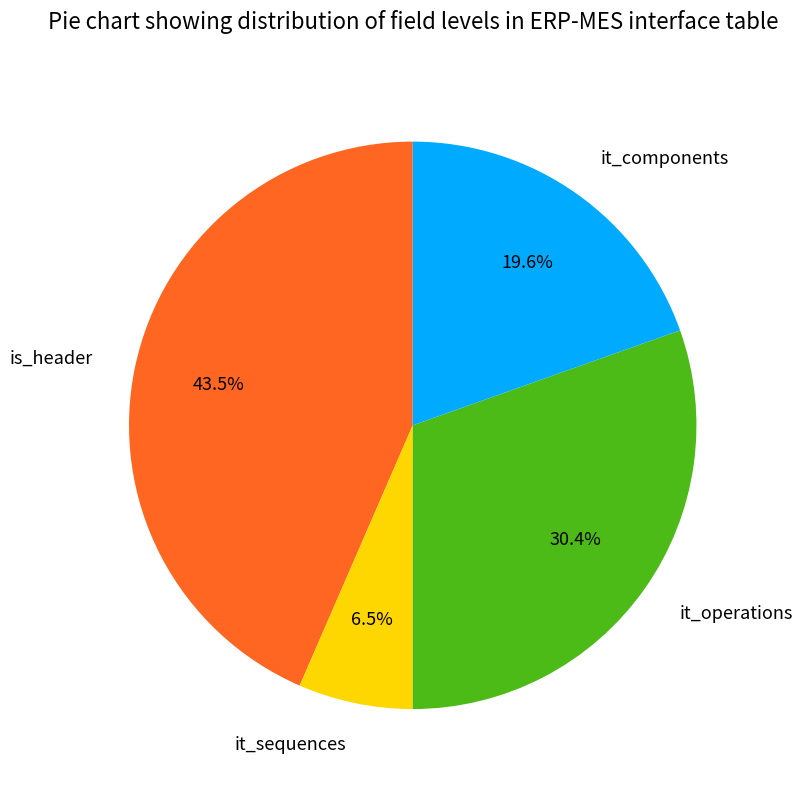

Does any single category account for the majority?

No